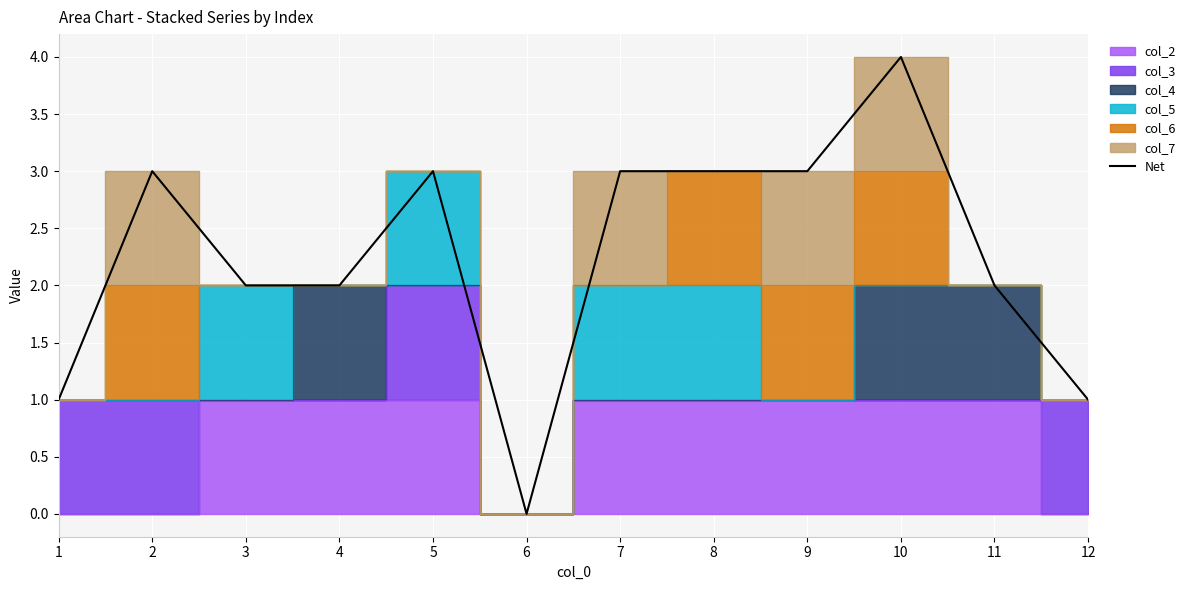

List the labels in order of value, smallest first.

6, 1, 12, 3, 4, 11, 2, 5, 7, 8, 9, 10